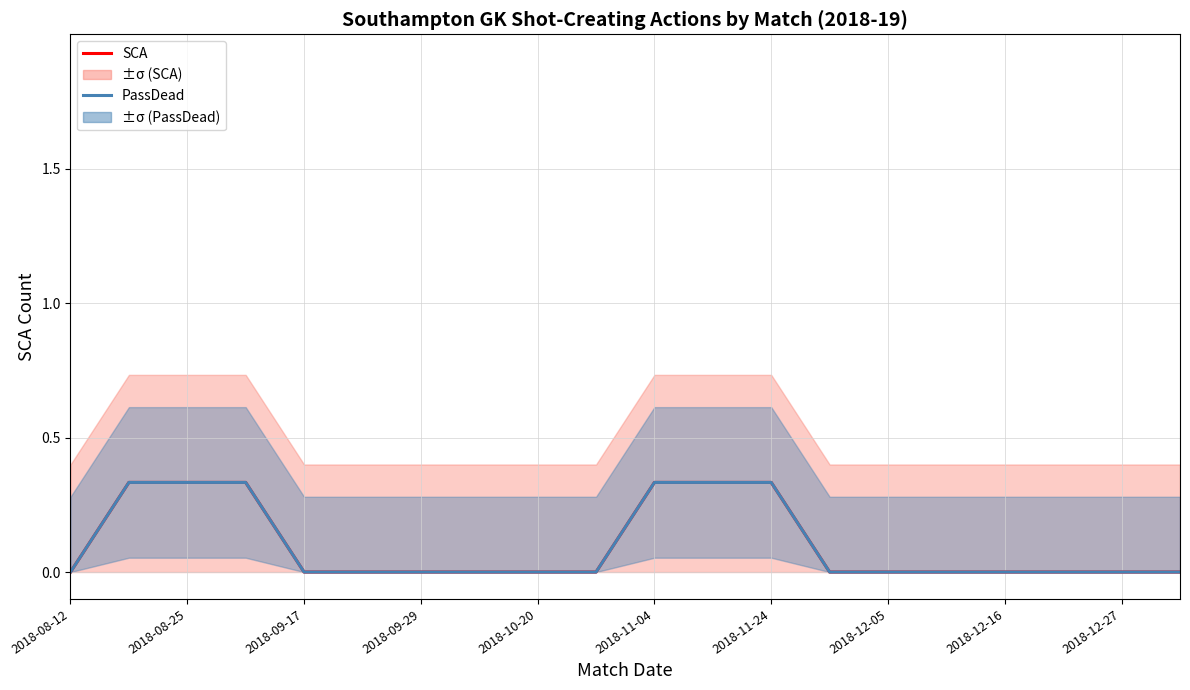

How many lines are shown in the chart?

2